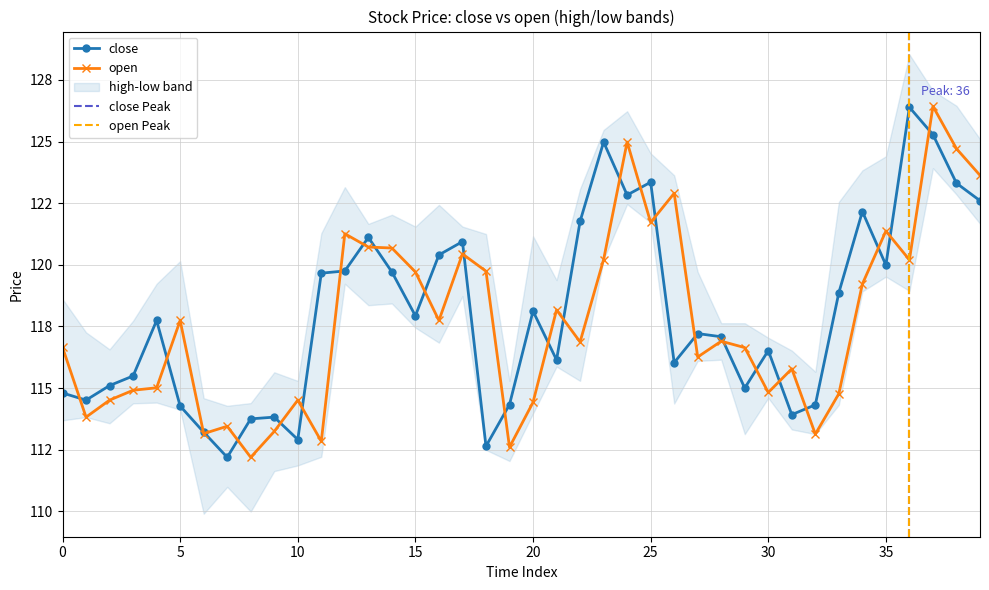

What is the average value of the close series?

118.0